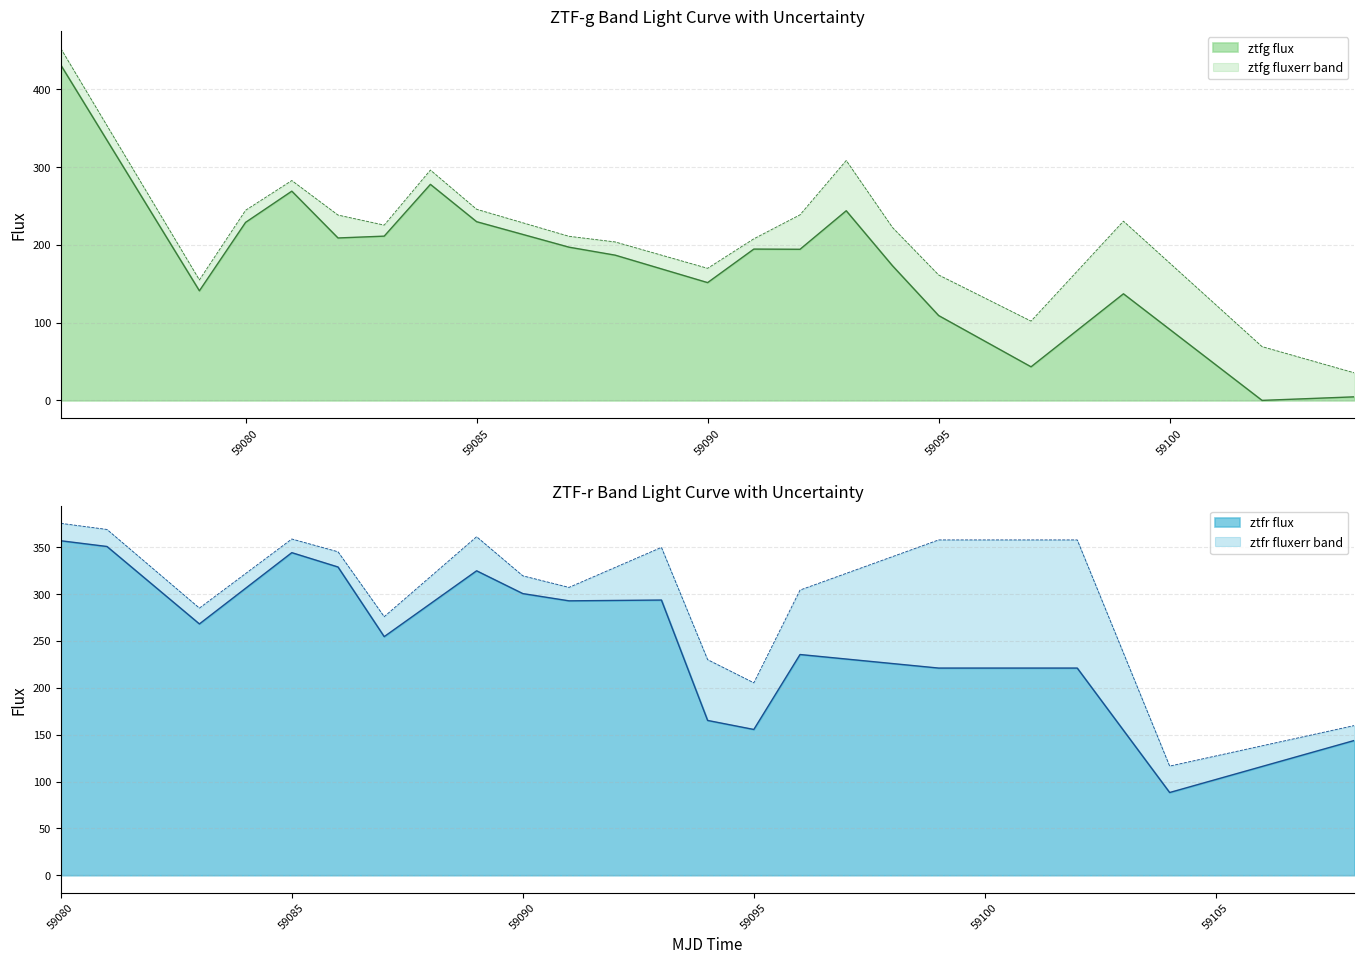

What is the sum of the ztfg values at 17 and 19?

47.8